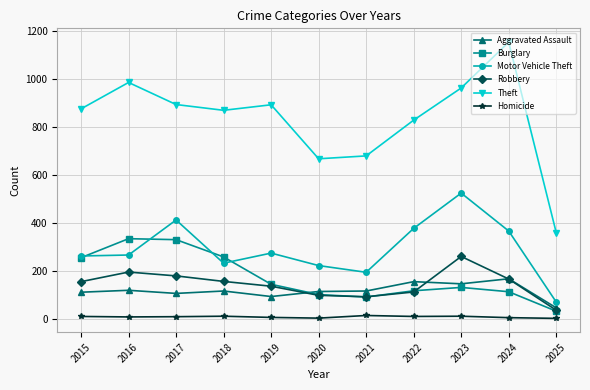

Is it true that Motor Vehicle Theft equals 265 at 2016?

True